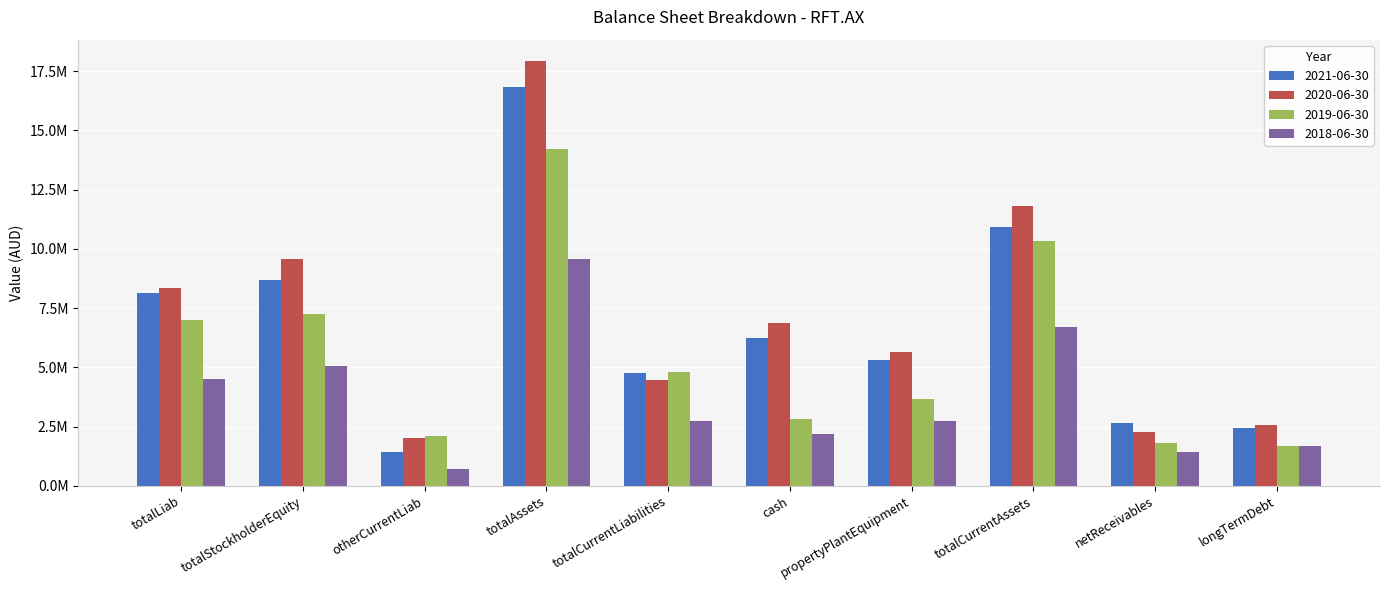

What is the difference between the second highest and second lowest values in the 2020-06-30 series?

9567267